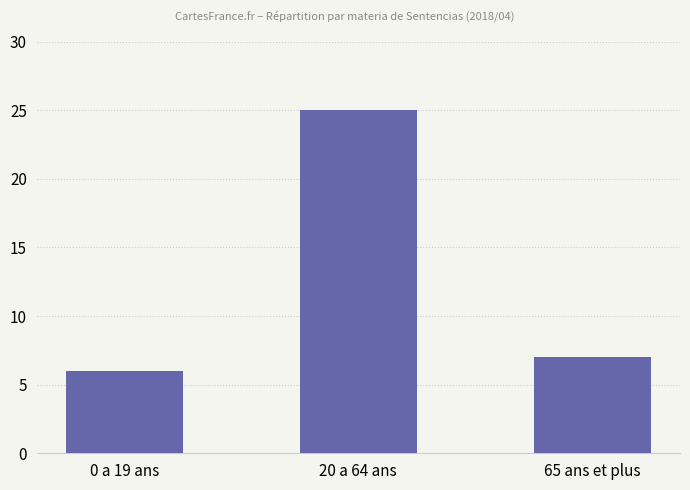

Reading left to right, list all the values displayed in this chart.

0 a 19 ans=6	20 a 64 ans=25	65 ans et plus=7